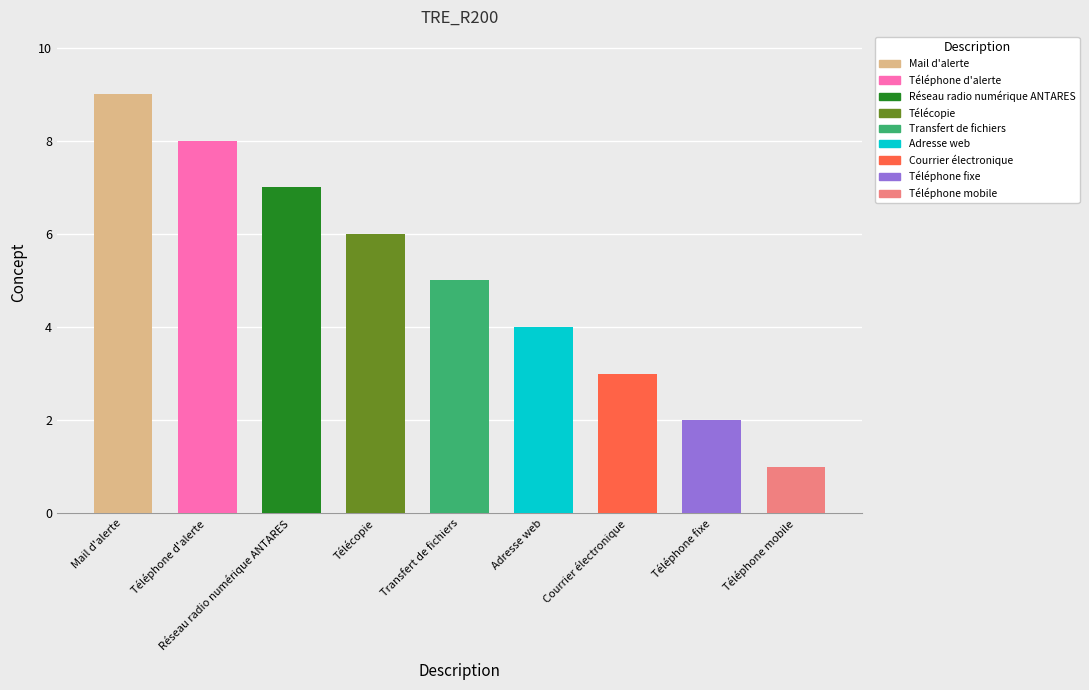

Which has a higher value, Transfert de fichiers or Télécopie?

Télécopie